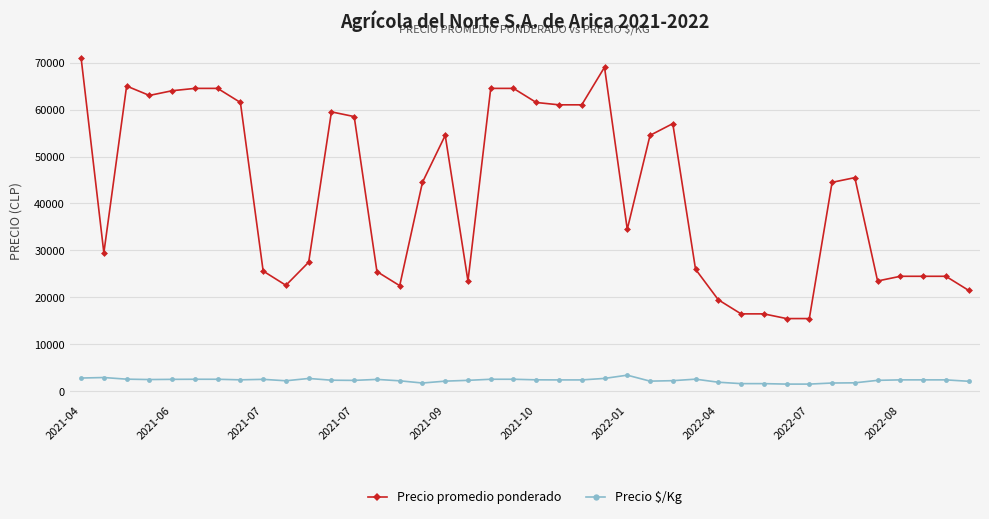

What is the value of the Precio $/Kg point at the 29th from the left?

1950